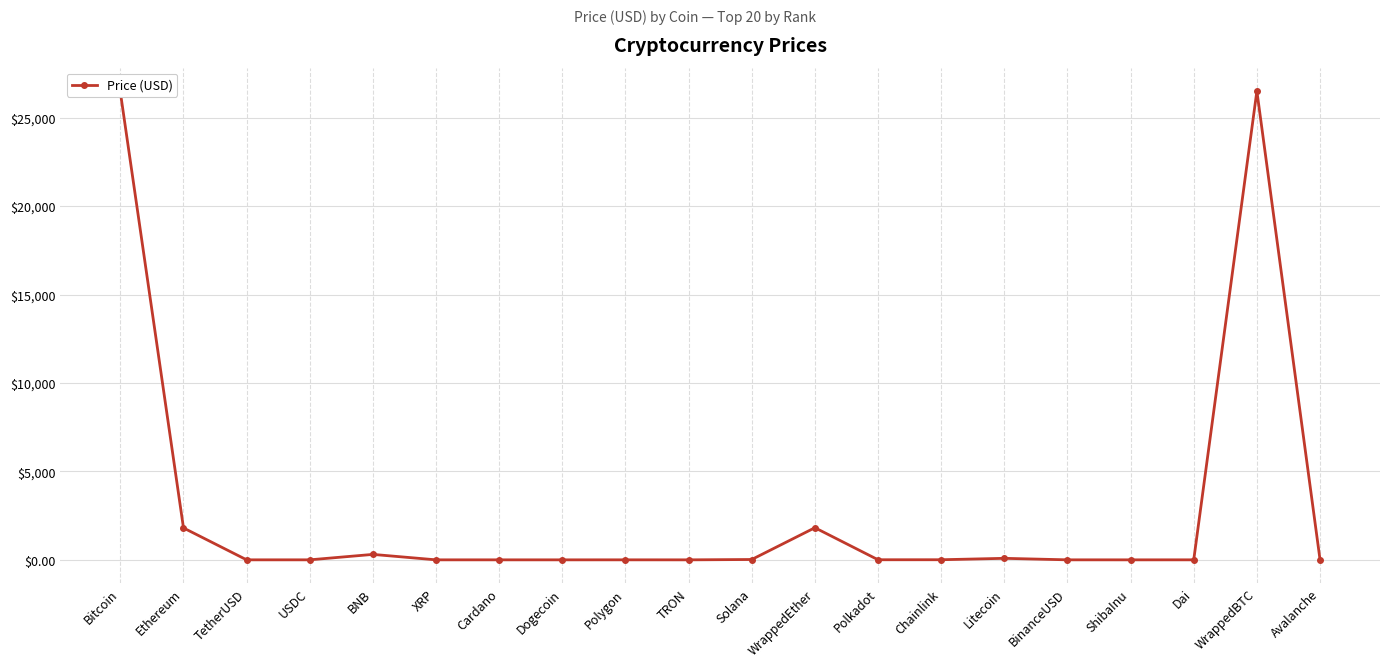

At which category does the data reach its first local peak?

BNB